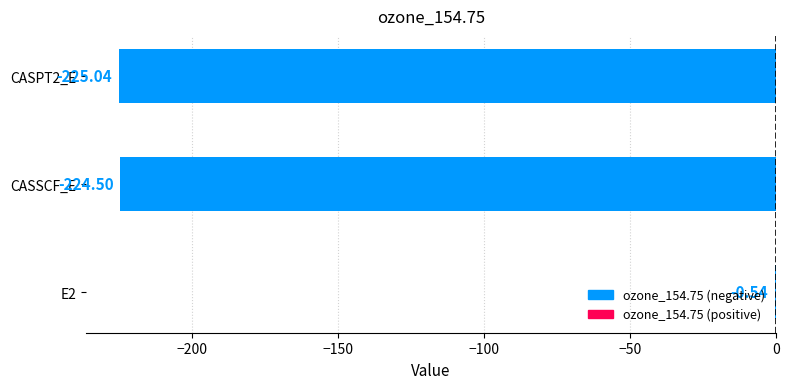

Which label corresponds to the largest value in the chart?

E2